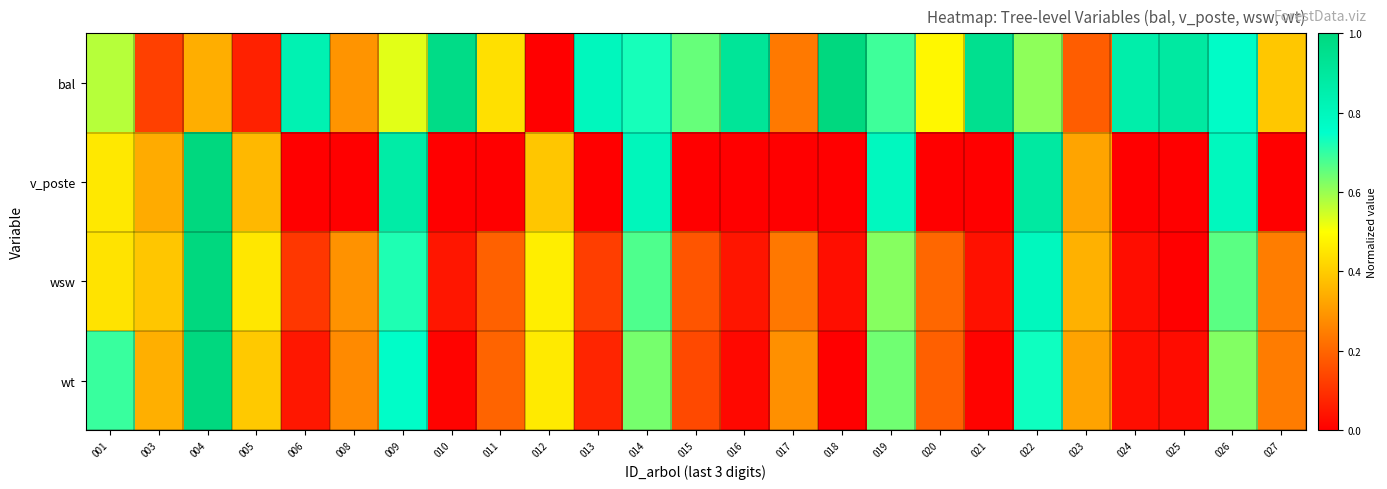

At how many categories does at least one series exceed 0?

25